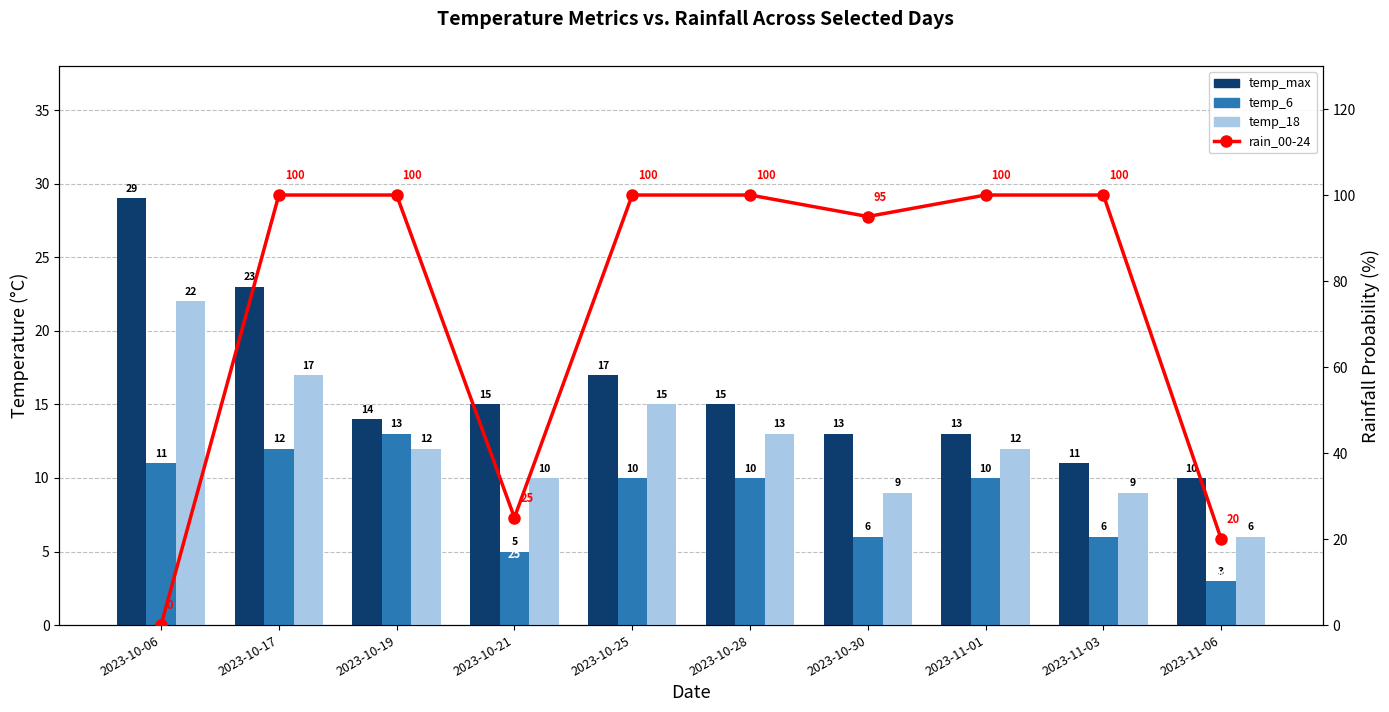

How many data points in temp_18 are less than 12?

4